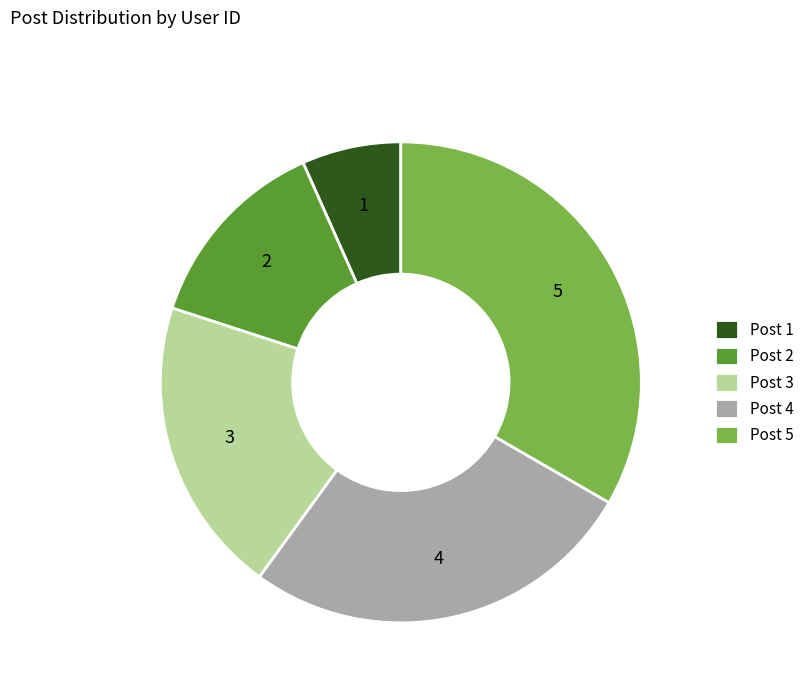

Is there a majority slice in this chart?

No